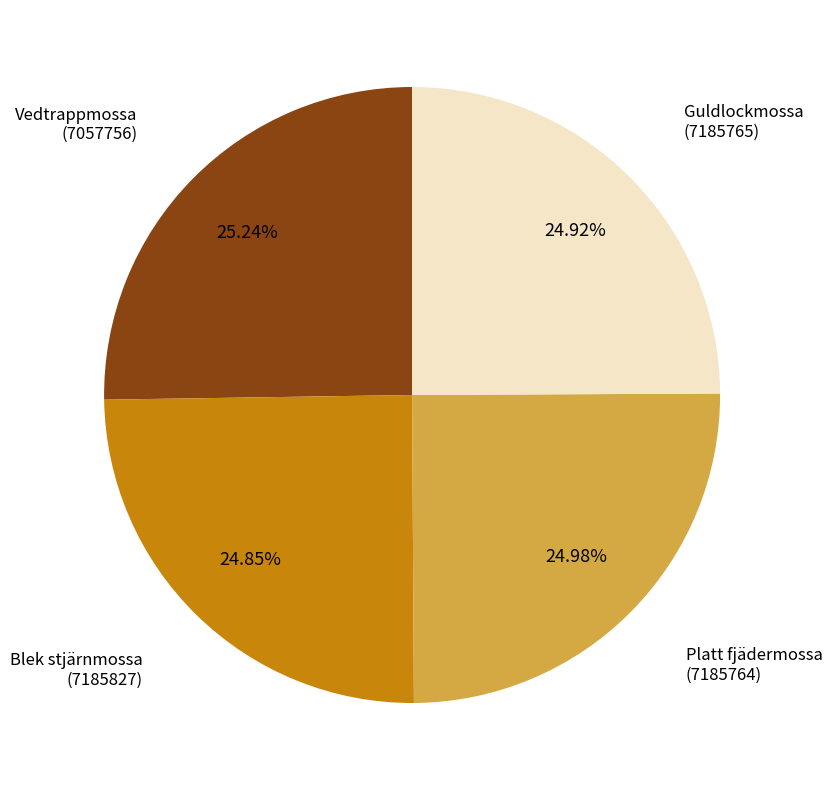

Is there a majority slice in this chart?

No